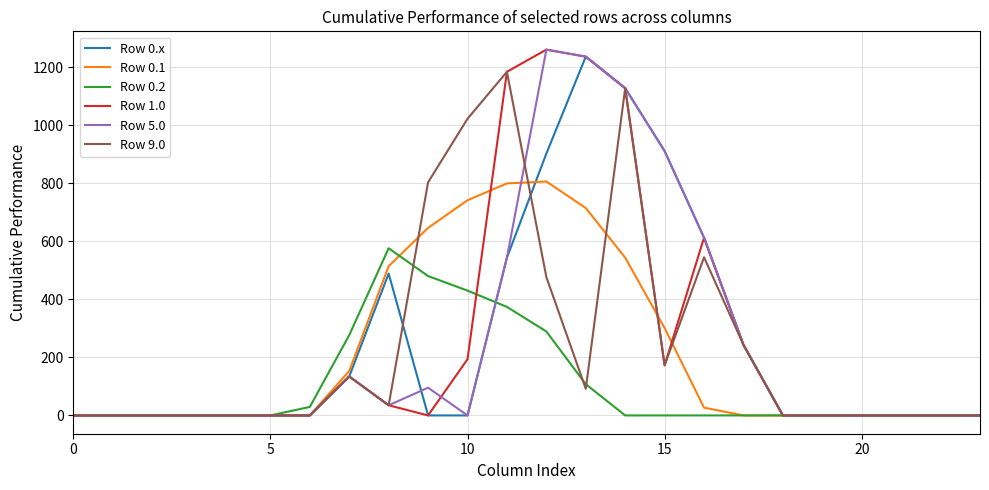

What is the greatest value displayed?

1261.6